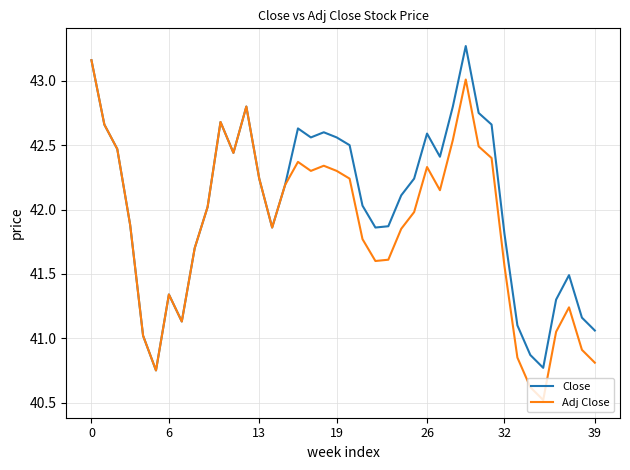

Which series has the largest total across all categories?

Close